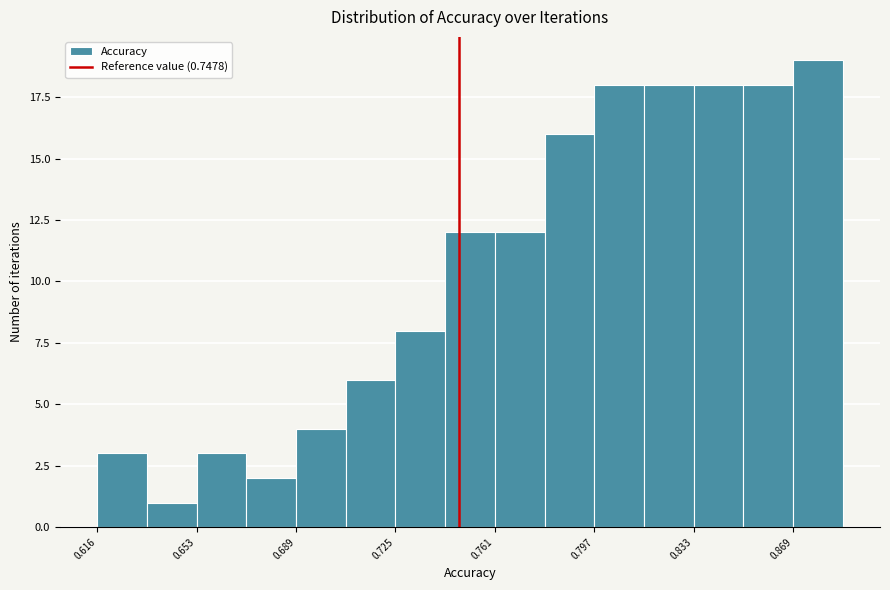

Read against the x-axis, roughly where is the centre of the tallest bar?

0.880